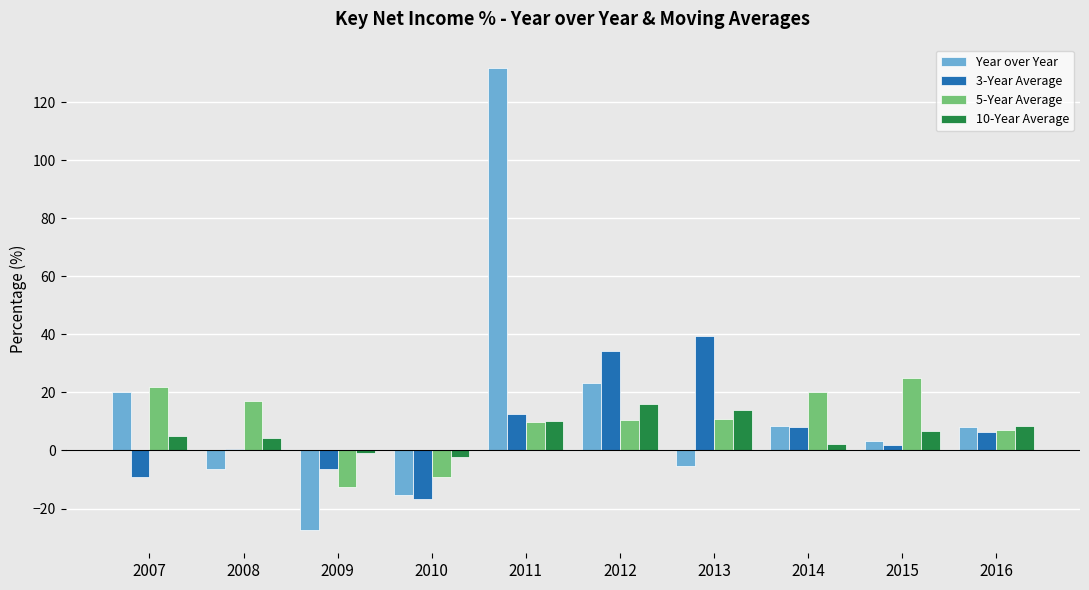

Which series has the largest range (max minus min)?

Year over Year